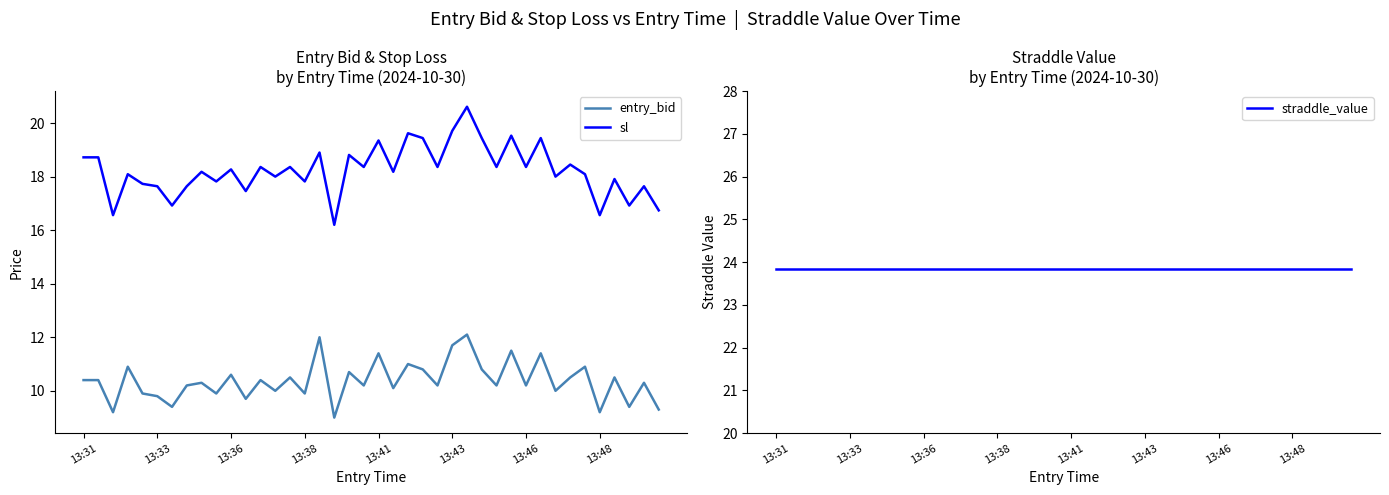

What is the smallest value displayed?

9.0